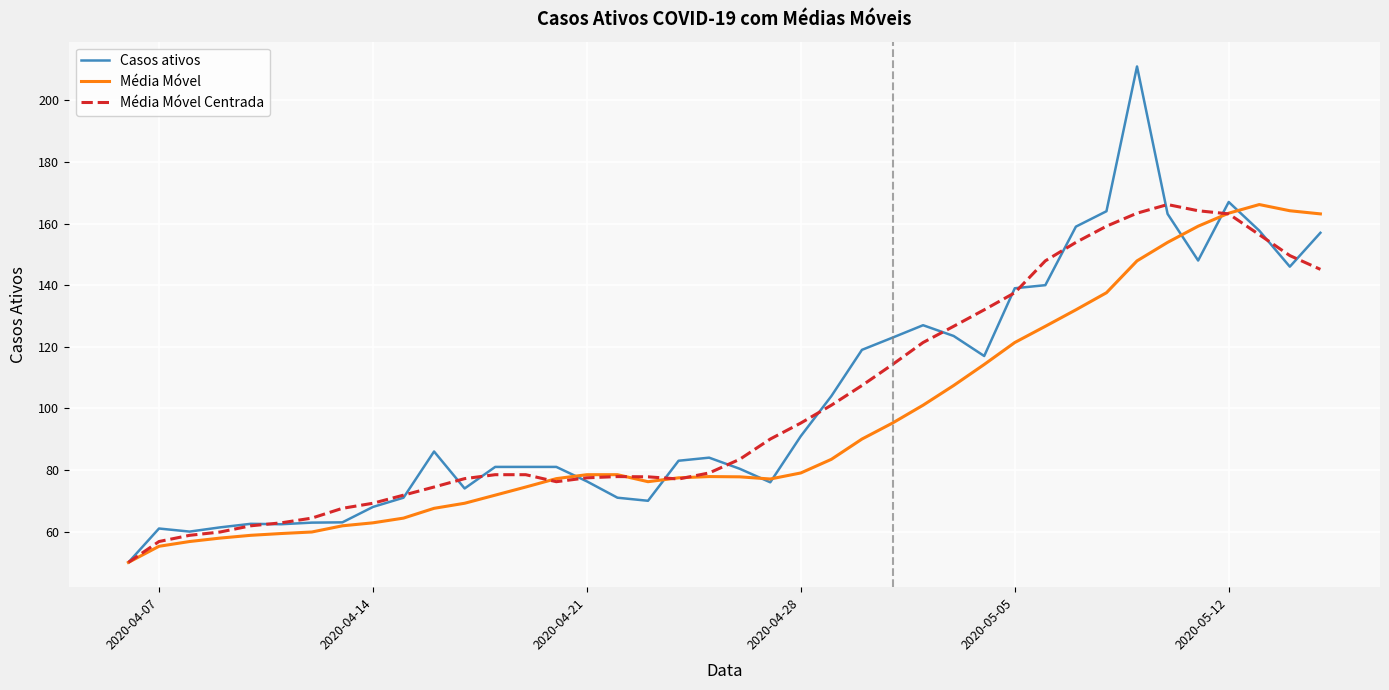

Which series has the largest range (max minus min)?

Casos ativos